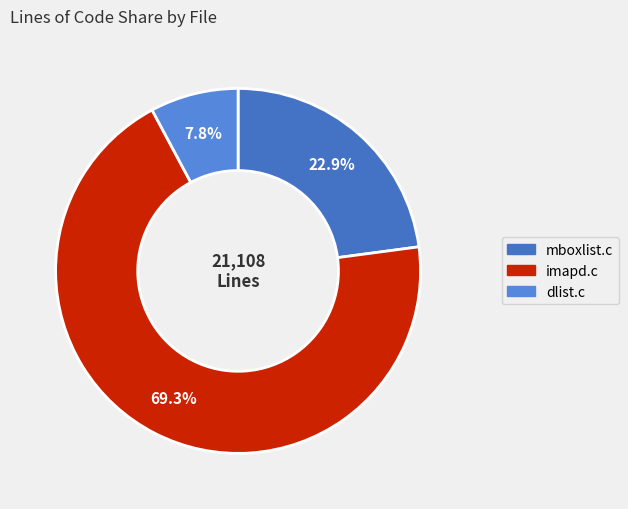

Rank the categories by value from highest to lowest.

imapd.c, mboxlist.c, dlist.c